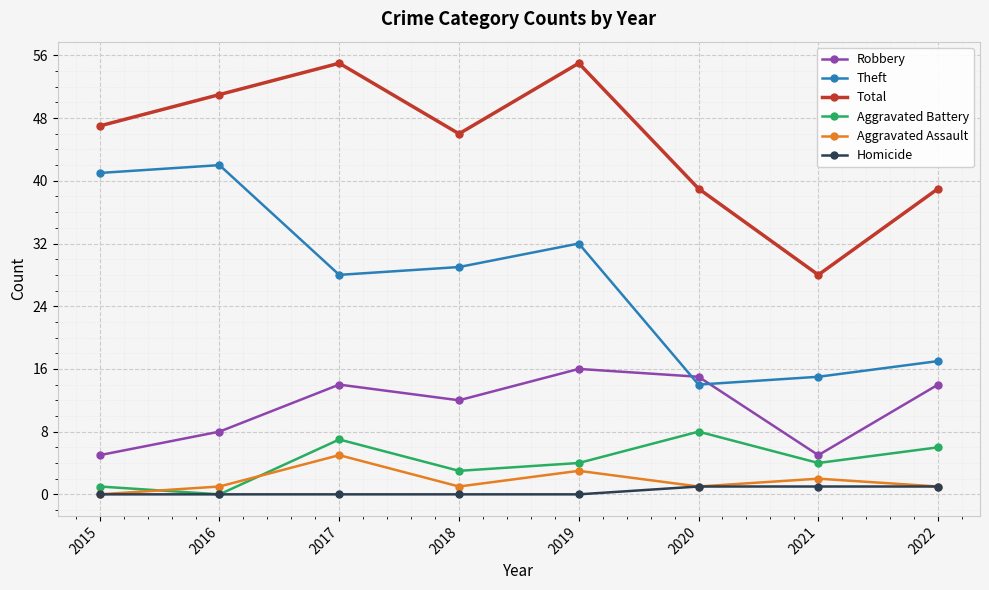

Between 2015 and 2016, which series saw the biggest shift?

Total